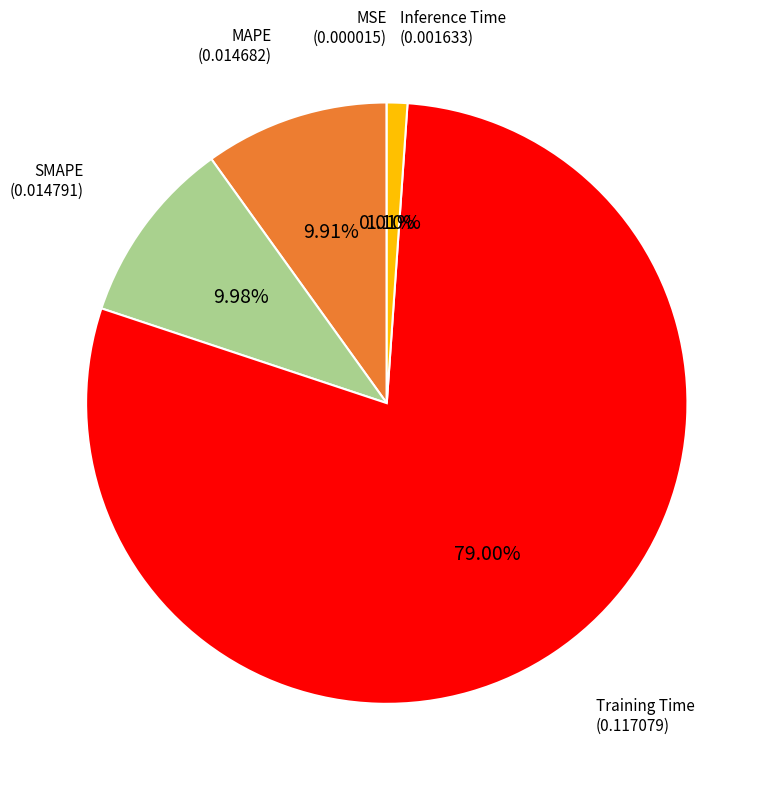

Does any single category account for the majority?

Yes